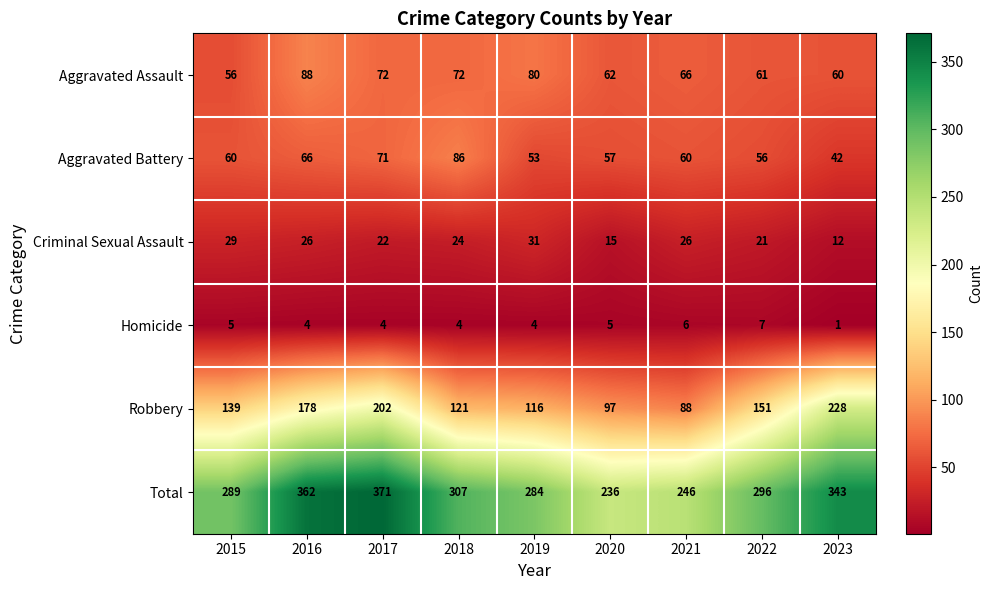

The value of Aggravated Battery at 2018 is 86. True or false?

True